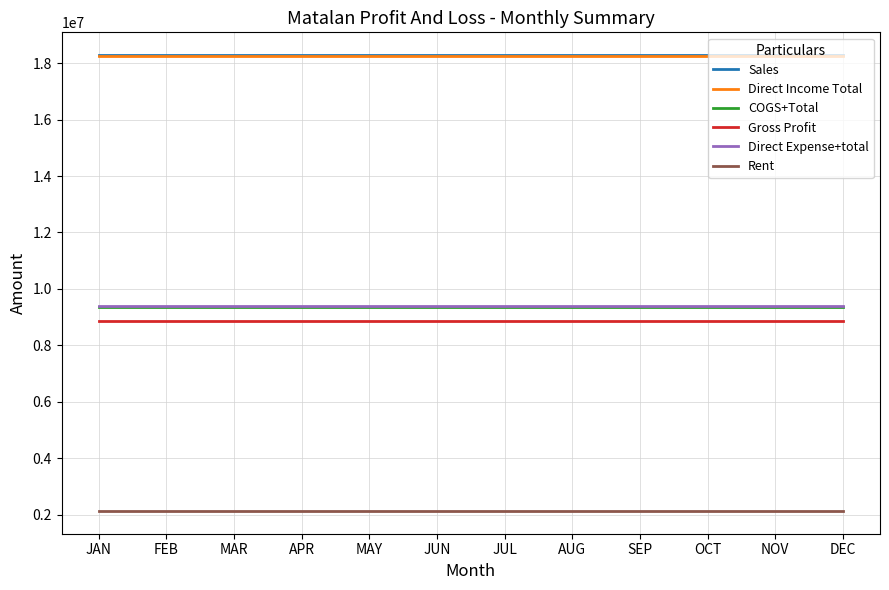

True or false: Sales has a value of 18284180.3 at OCT.

True